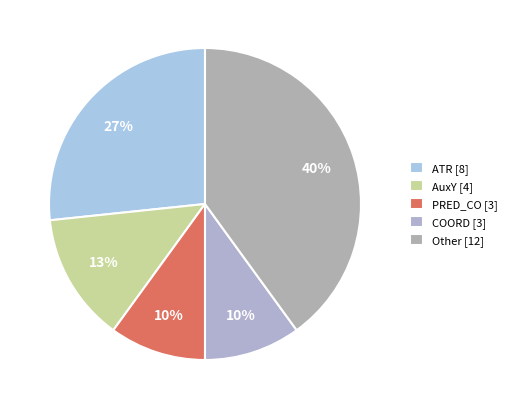

How many slices are in this pie chart?

5